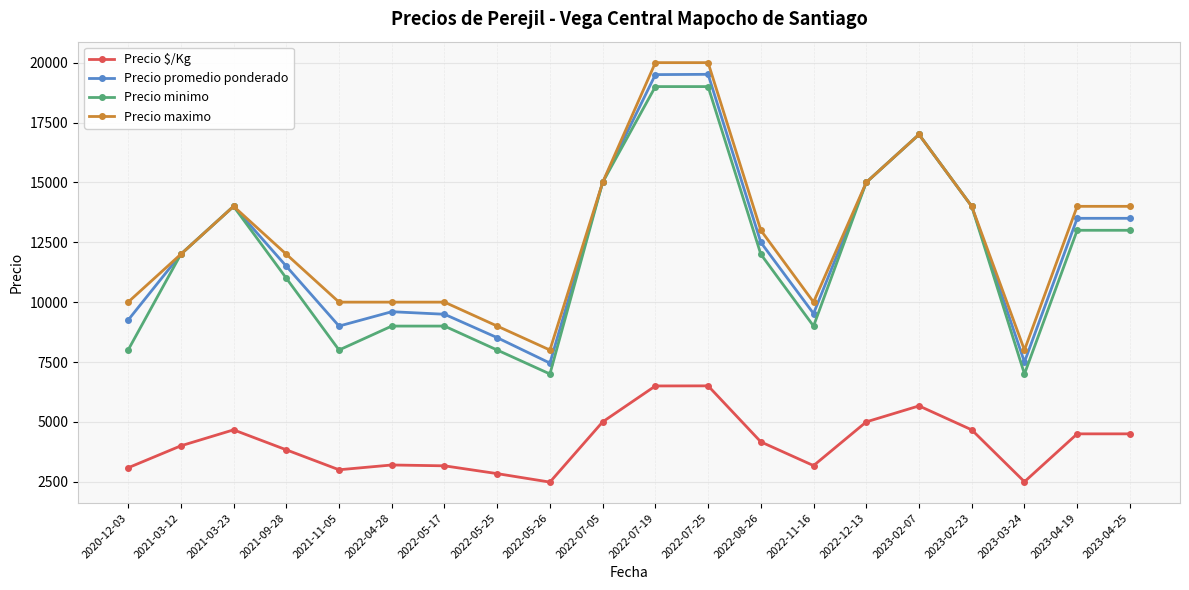

What is the value of the Precio maximo point at the 6th from the left?

10000